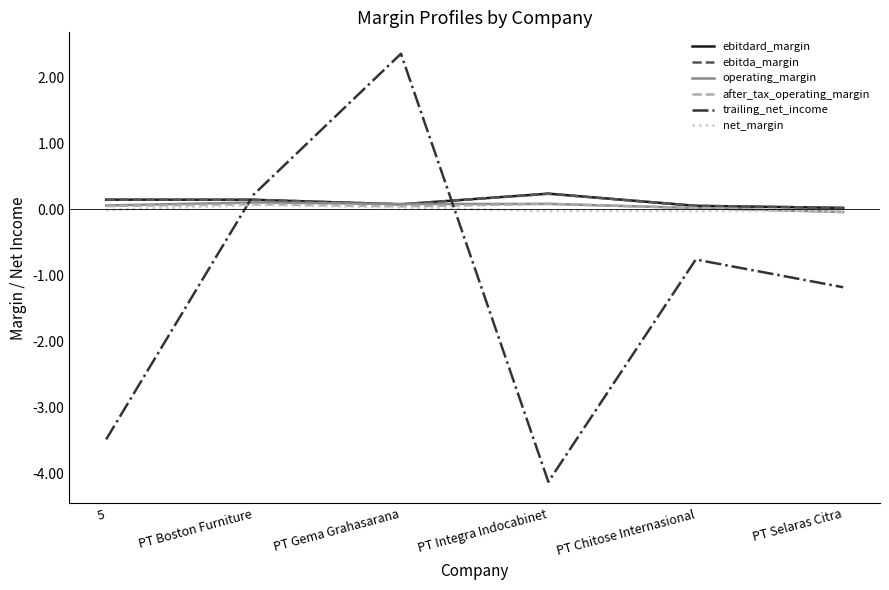

The trailing_net_income series shows -2.1 at PT Selaras Citra. True or false?

False